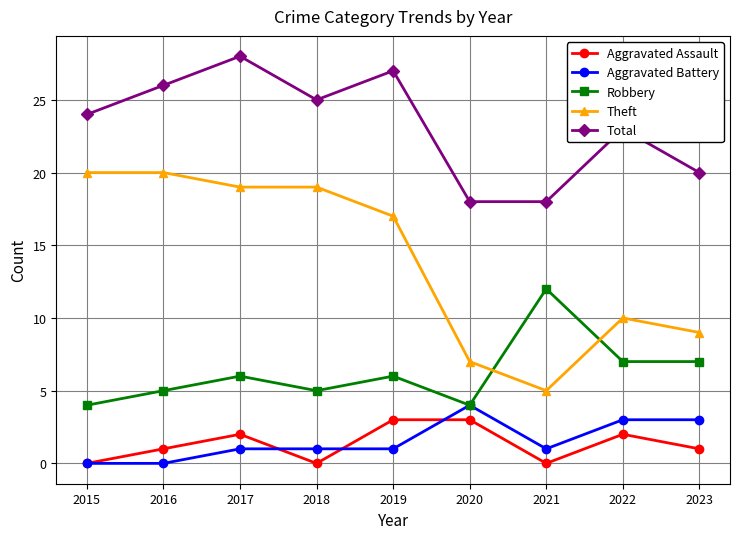

What is the value of the Theft point at the 7th from the left?

5